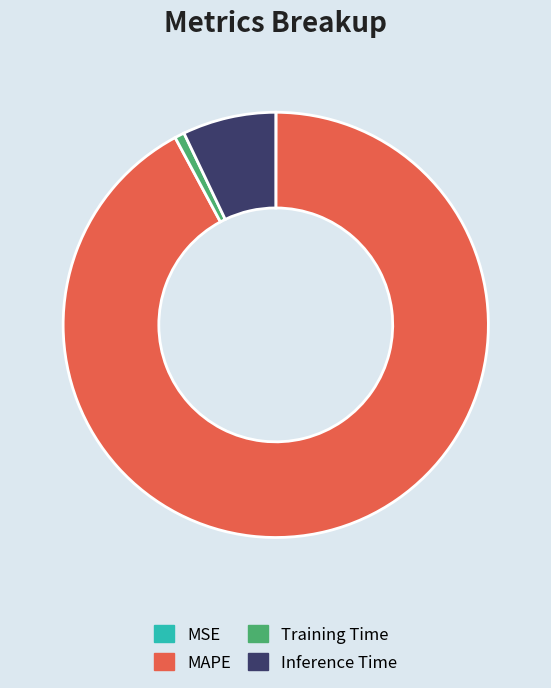

What is the majority slice?

MAPE